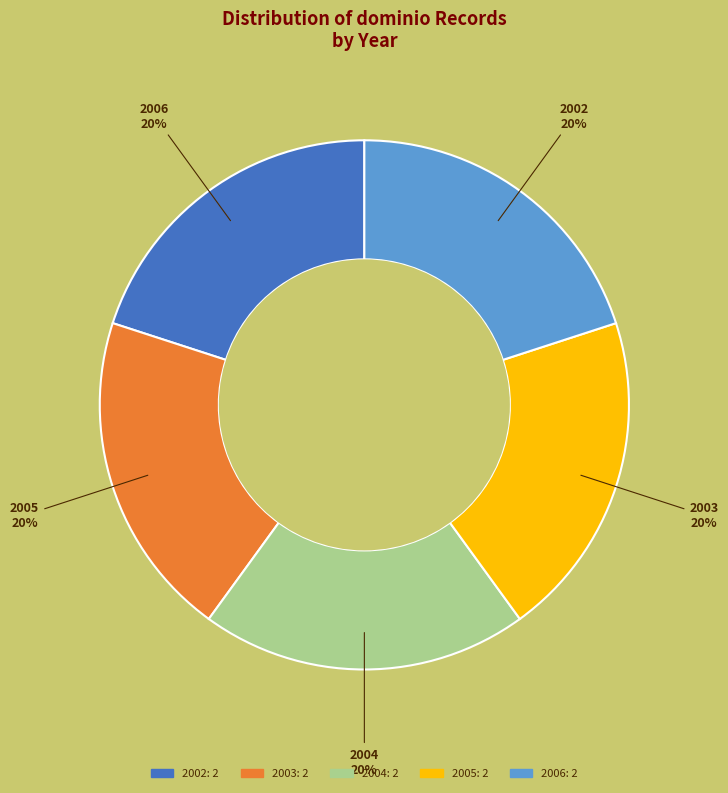

To the nearest percent, what is the average slice percentage?

20%